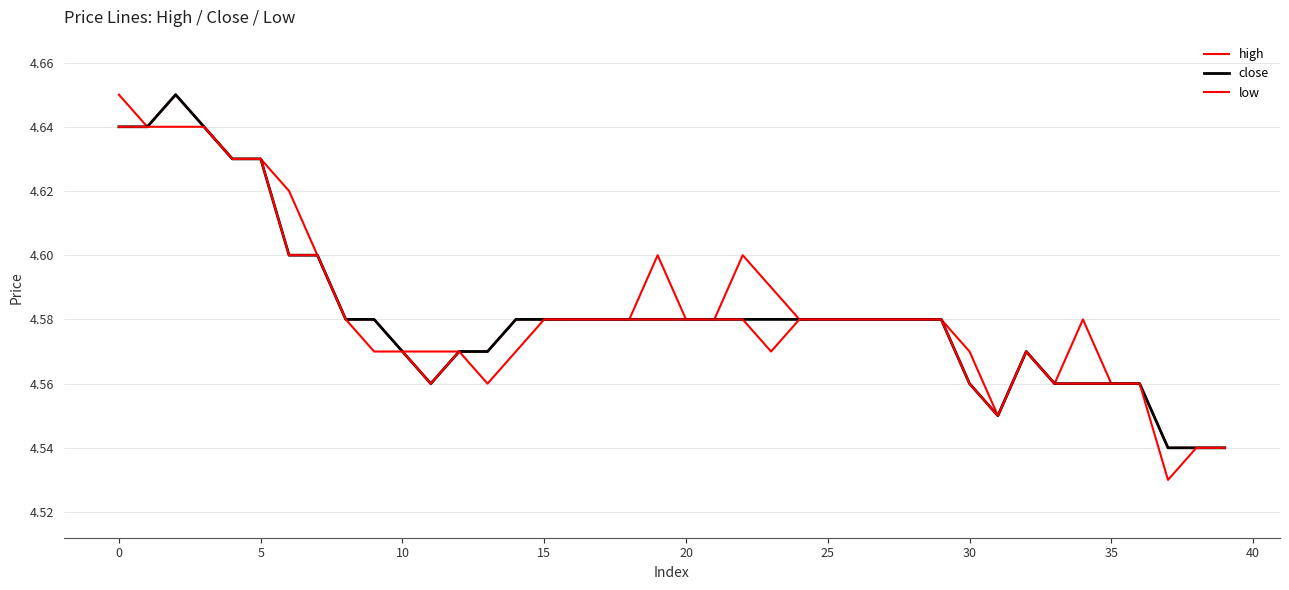

True or false: close has more than 1 points higher than both neighbors.

True